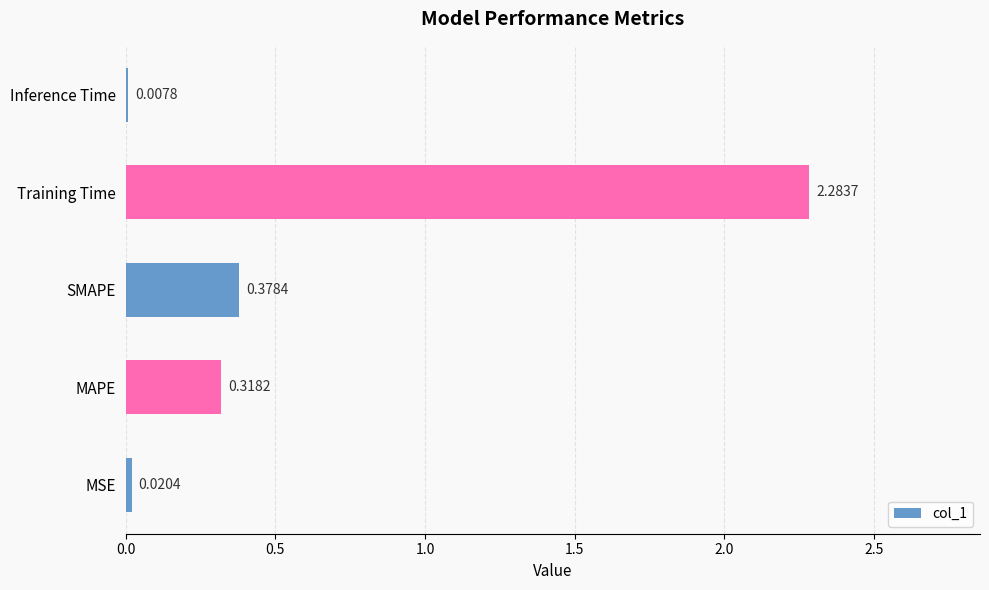

Which label corresponds to the largest value in the chart?

Training Time